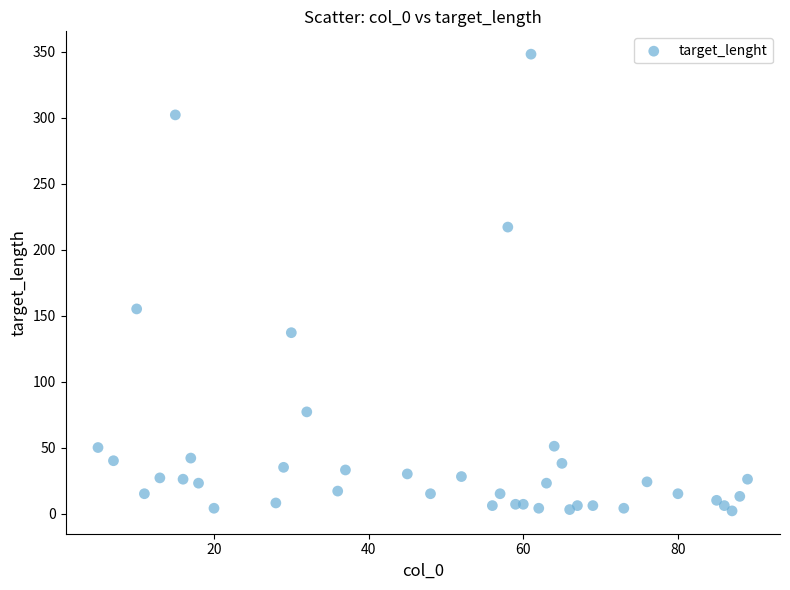

What is the range of X values (max minus min)?

84